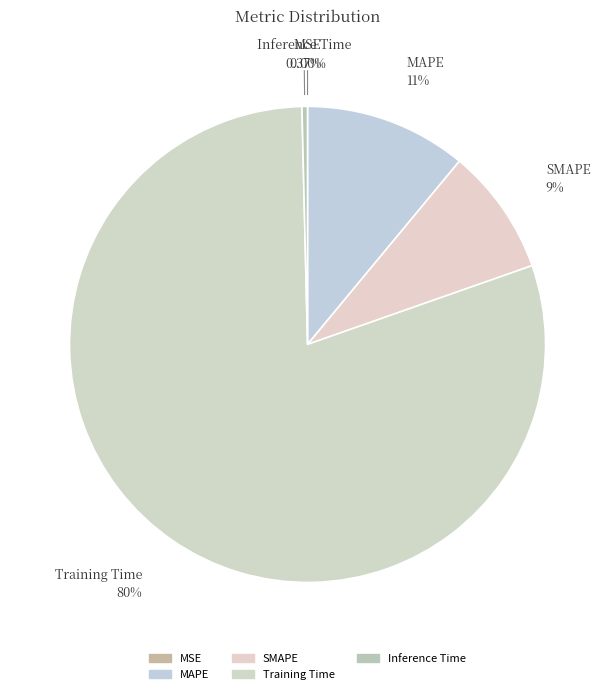

What is the change in value from SMAPE to Training Time?

+3.6